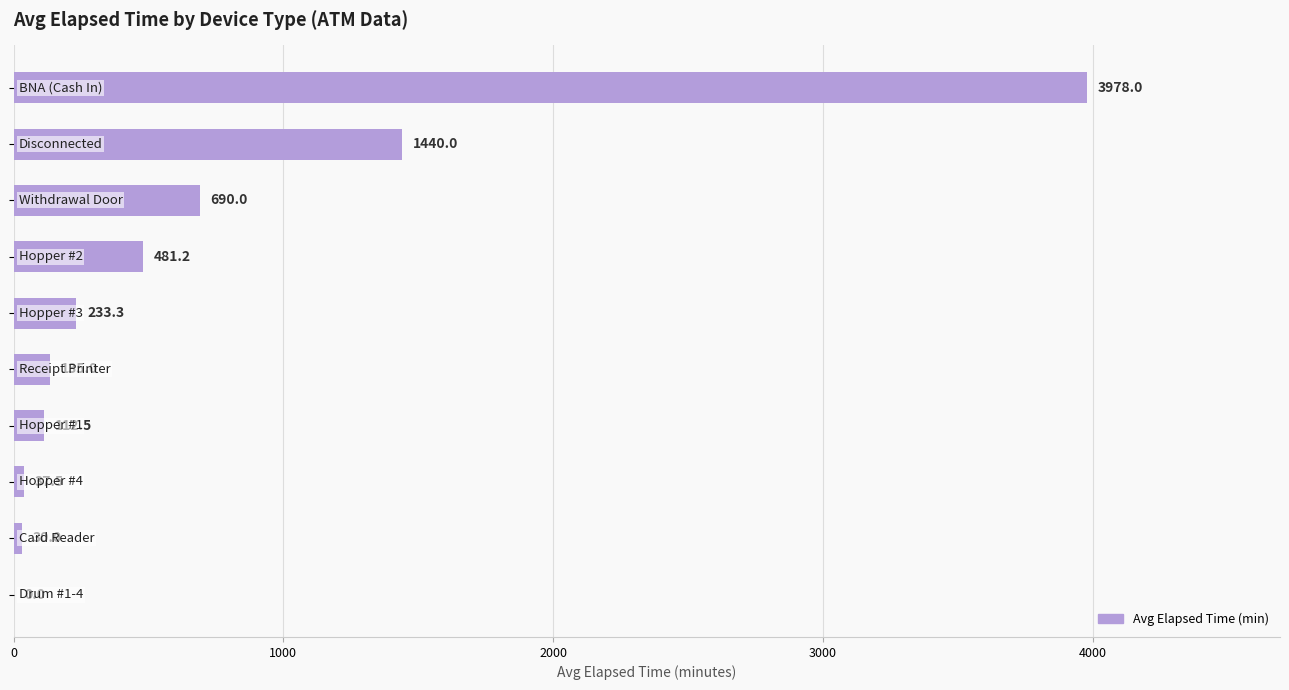

What is the maximum value shown in the chart?

3978.0